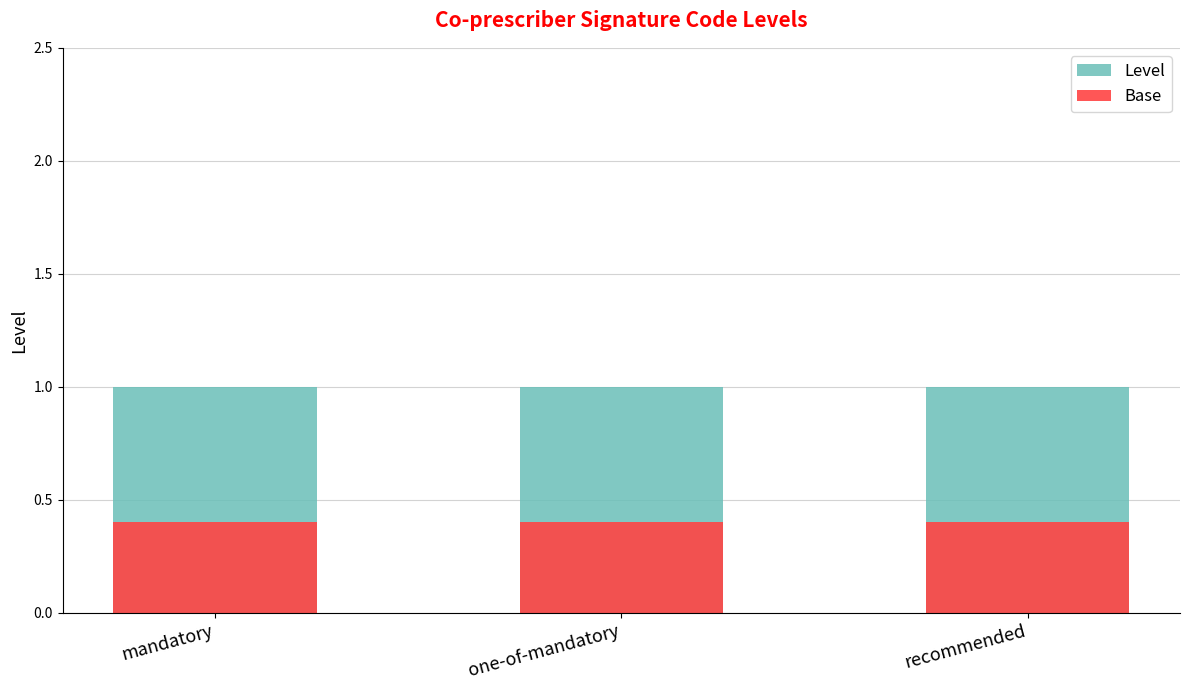

What is the lowest value of the Base series?

0.4